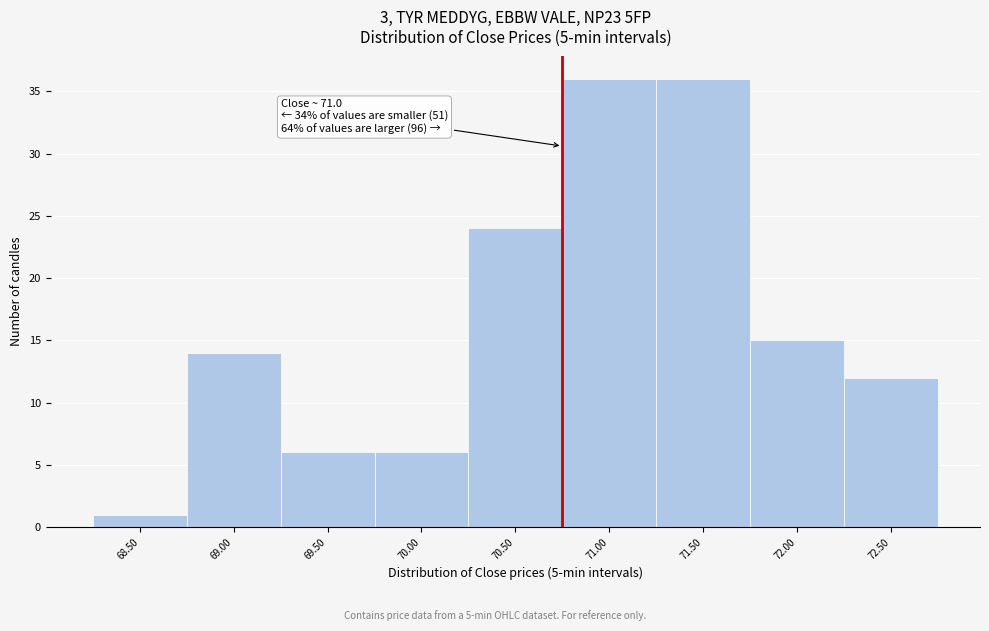

Reading left to right, extract all data points from this chart.

68.50=1	69.00=14	69.50=6	70.00=6	70.50=24	71.00=36	71.50=36	72.00=15	72.50=12